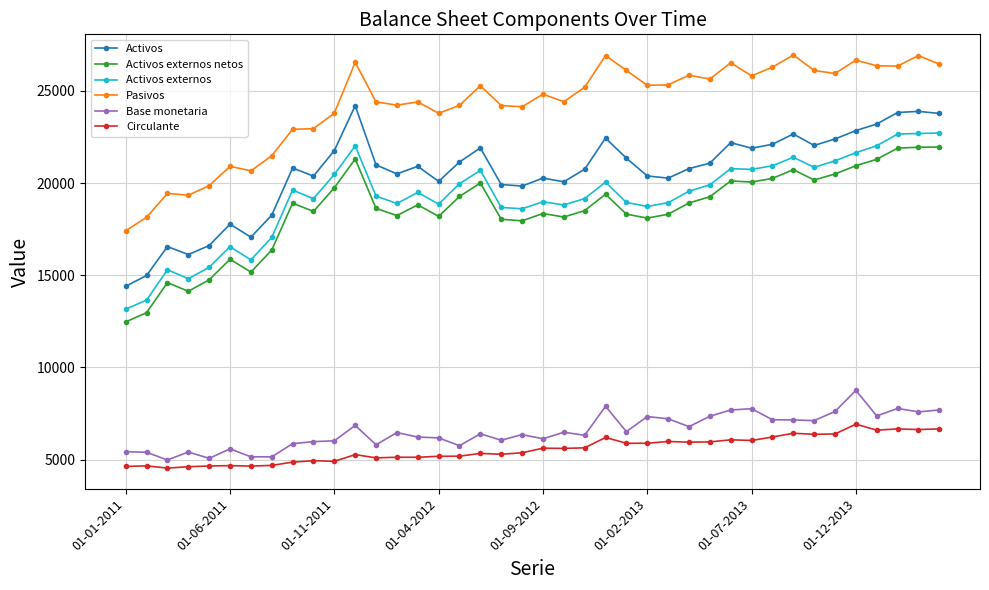

What is the minimum value for Activos externos netos?

12469.8